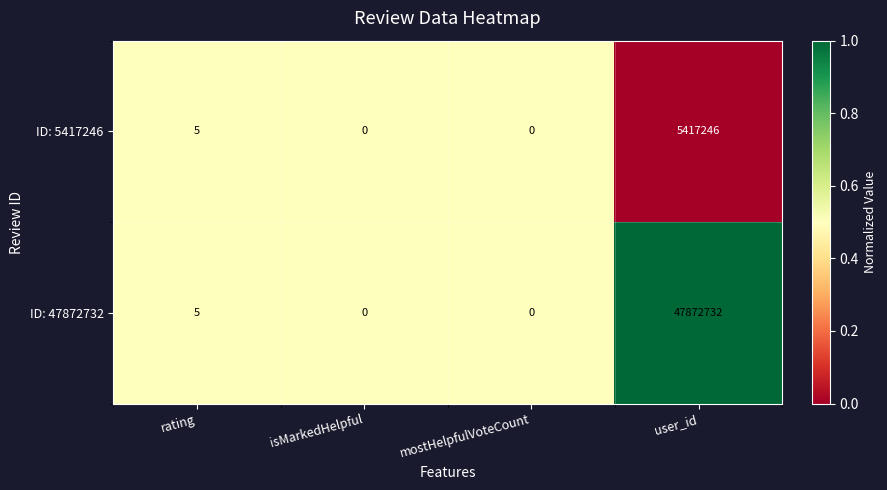

Count the number of data series in this chart.

2